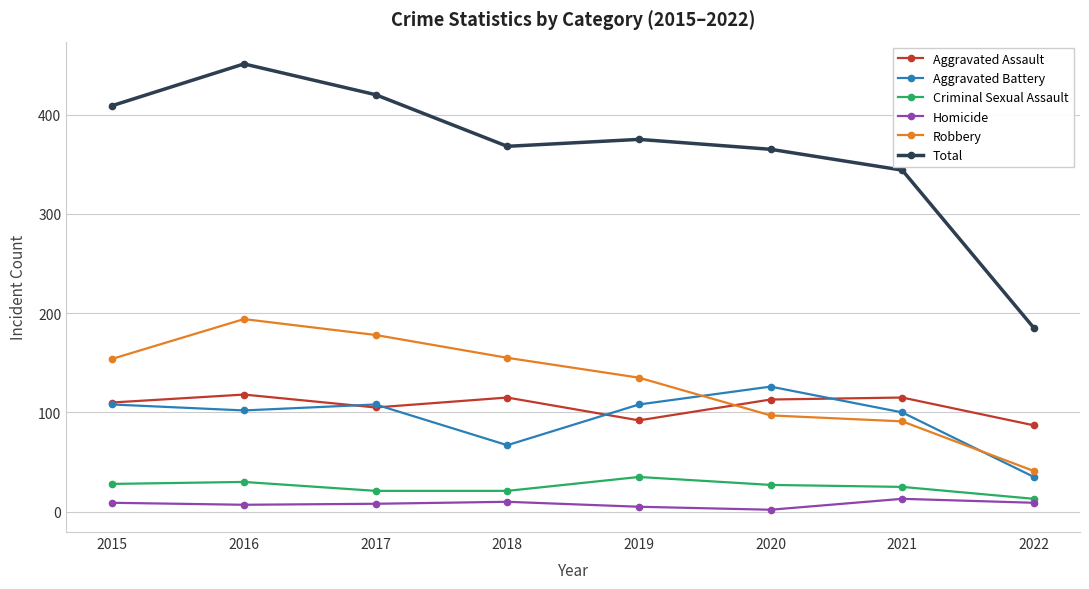

How many lines are shown in the chart?

6